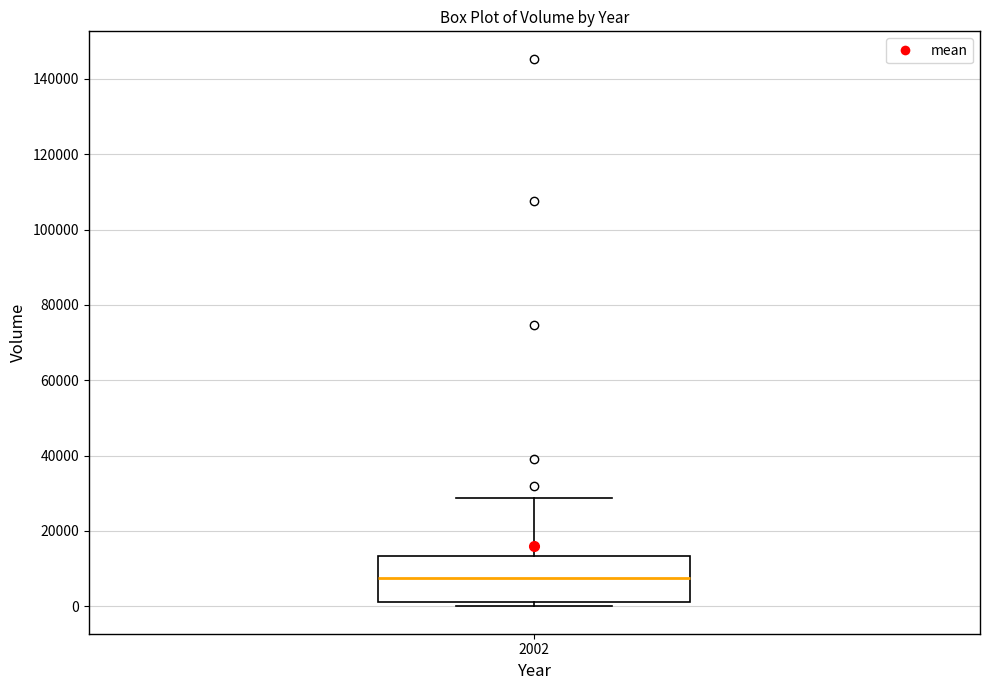

Read this box plot against the y-axis: the position of the median line, the range covered by the box, and the ends of both whiskers. The values are not printed on the chart, so give them approximately, as read against the axis.

median 8000, box 2000 to 14000, whiskers 0 to 28000